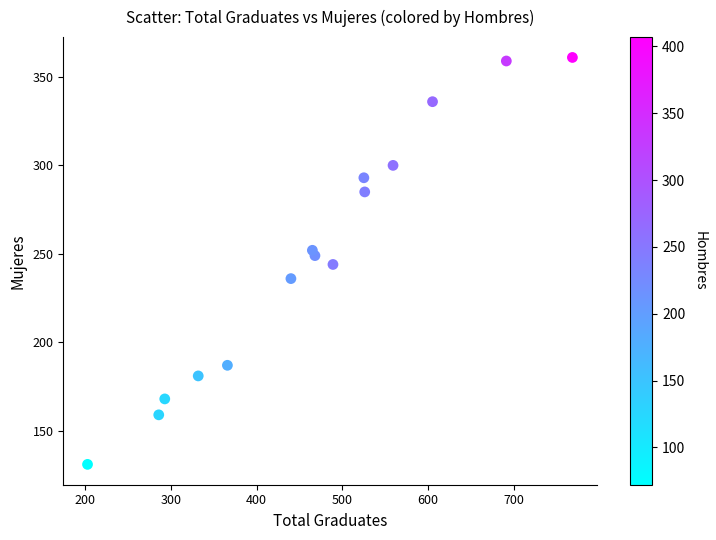

What is the range of X values (max minus min)?

565